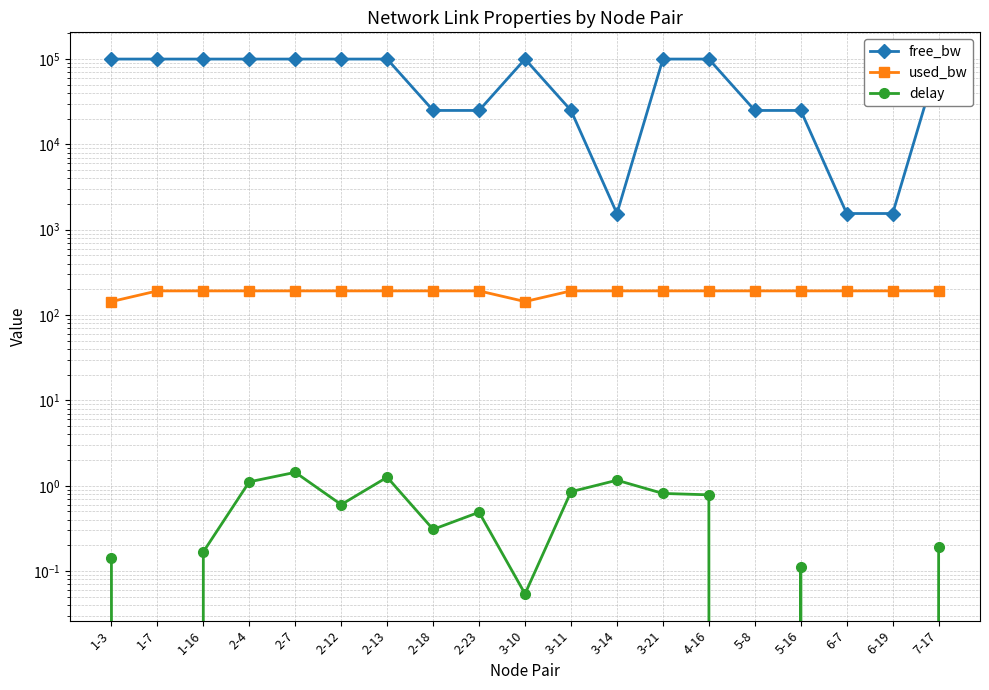

True or false: delay and free_bw intersect in this chart.

False